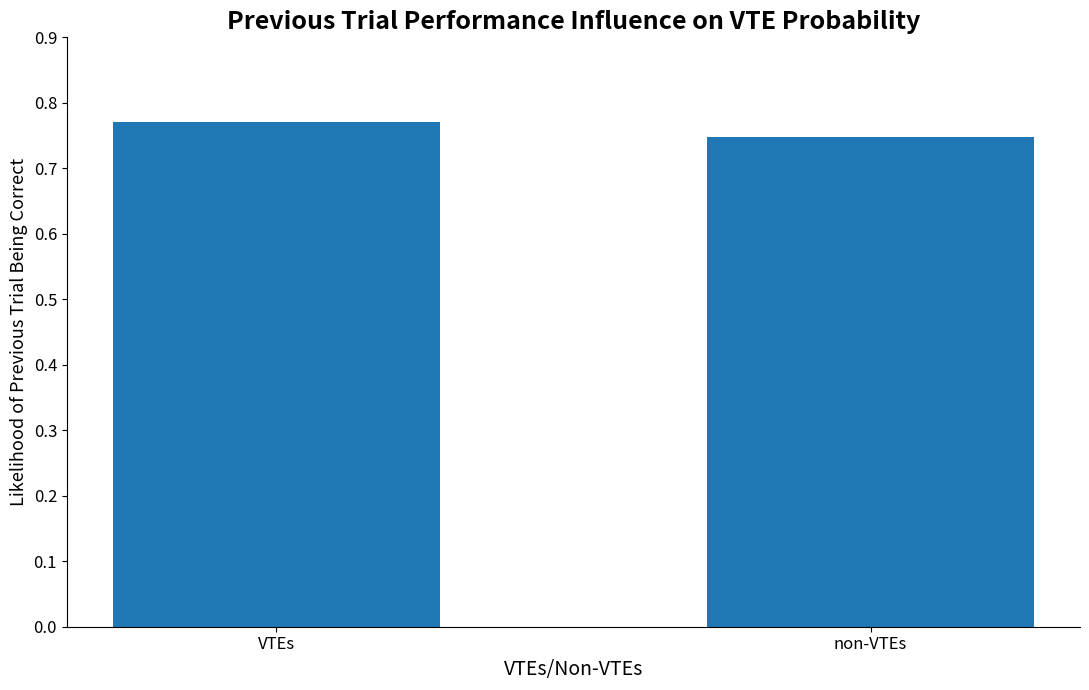

How many values are between 0 and 1?

2